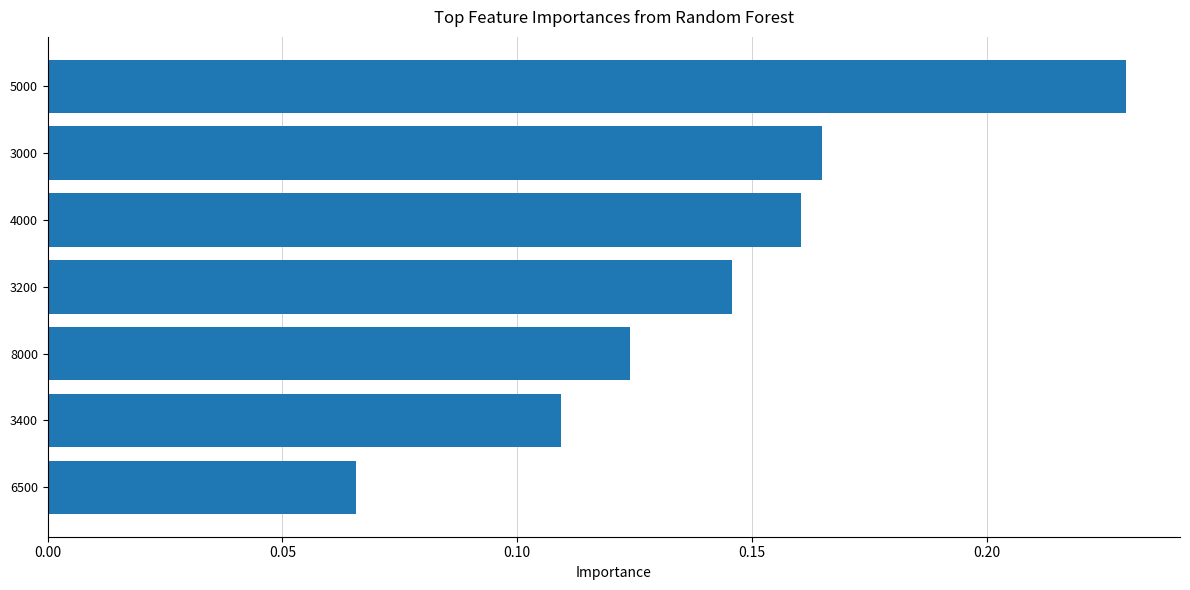

What is the label of the 2nd bar from the bottom?

3400